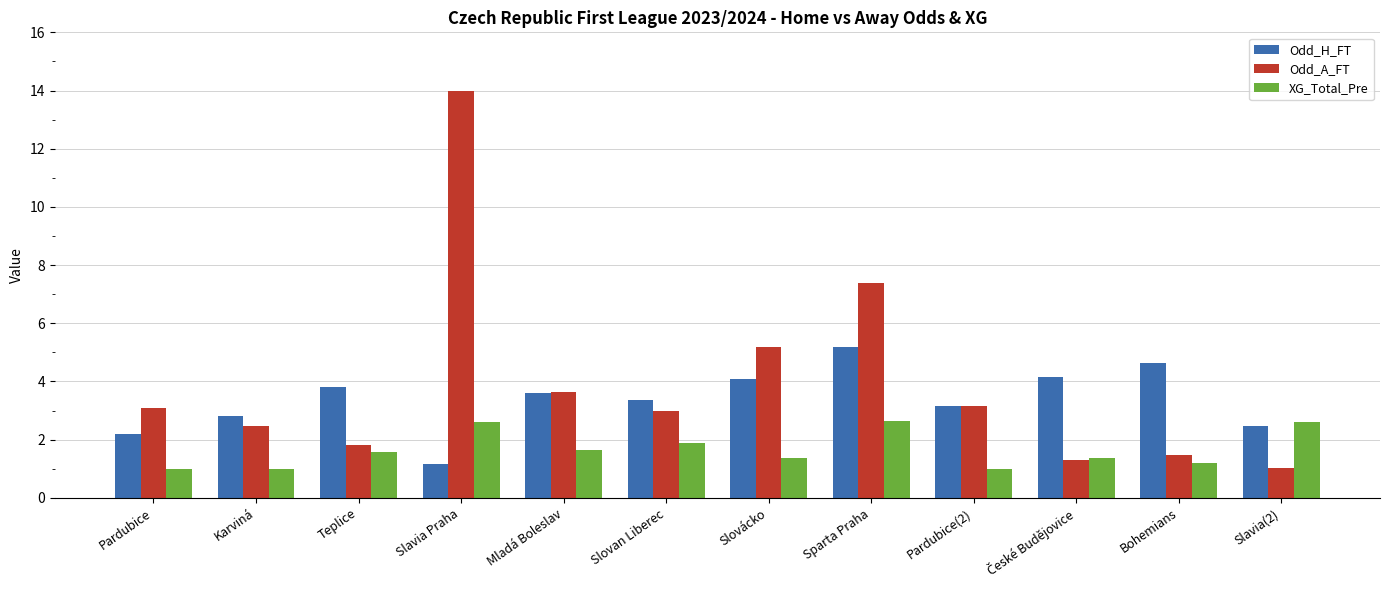

Is the value of Odd_H_FT at Slavia(2) greater than the value of Odd_A_FT at Mladá Boleslav?

No